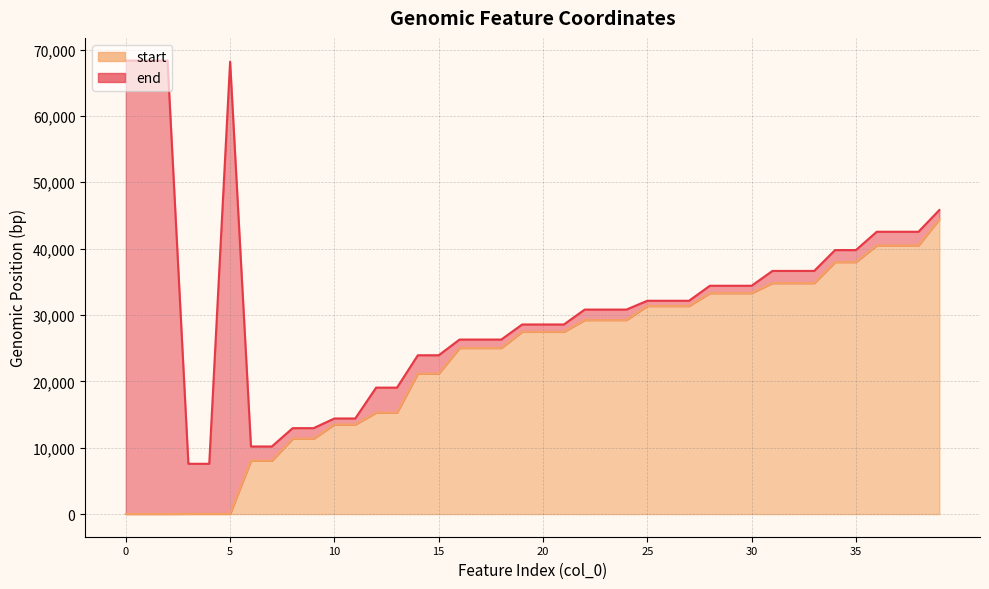

What is the difference between the highest and lowest values at 33?

1843